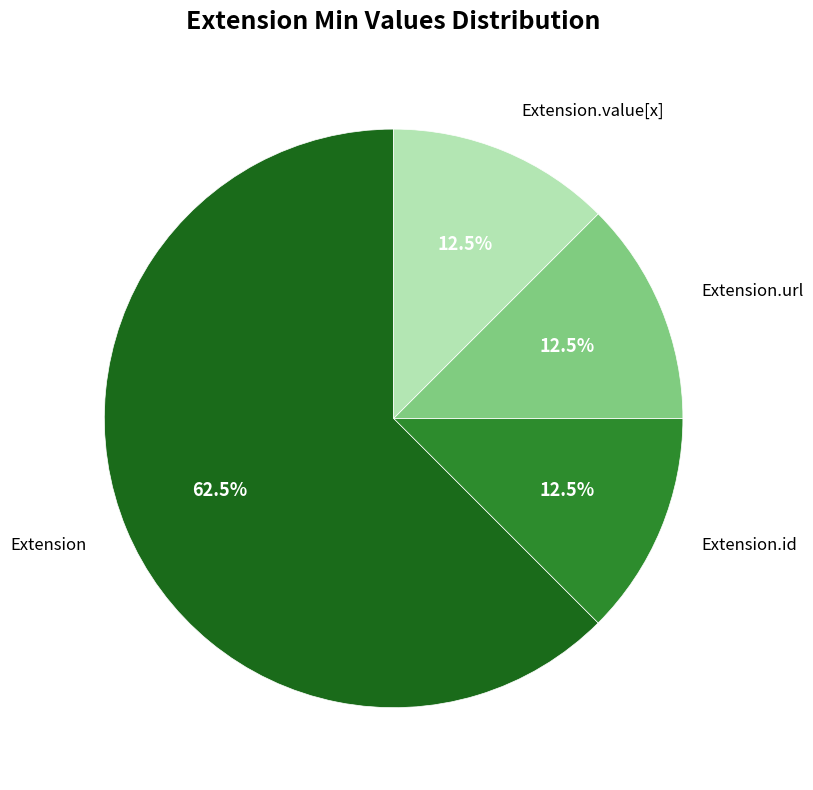

Is there any slice that represents more than half of the pie?

Yes